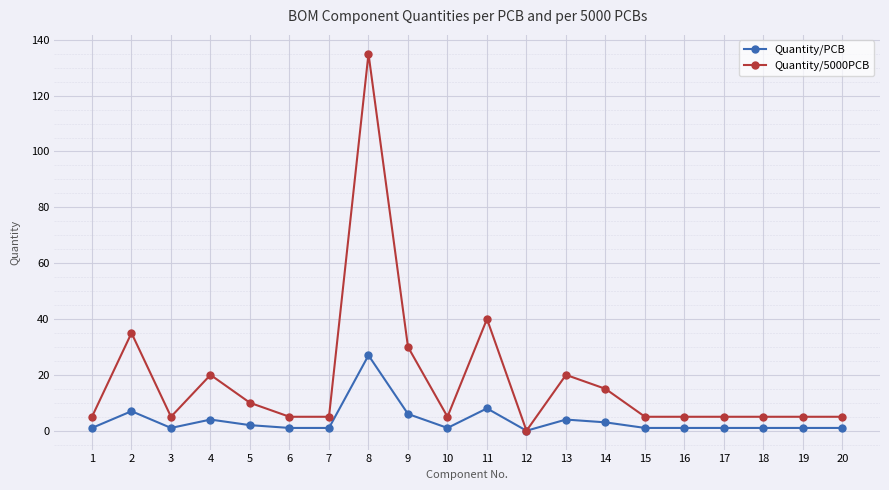

Which series has the widest spread of values?

Quantity/5000PCB